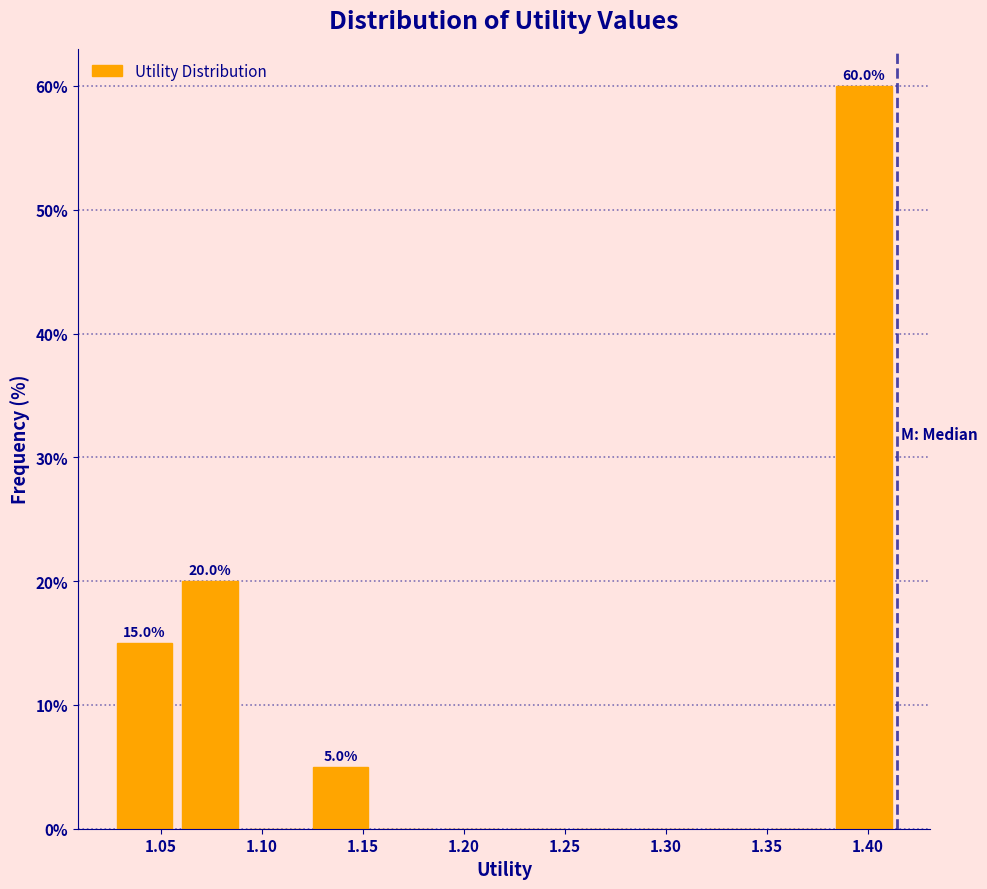

Which range on the x-axis has the tallest bar?

1.380 to 1.415